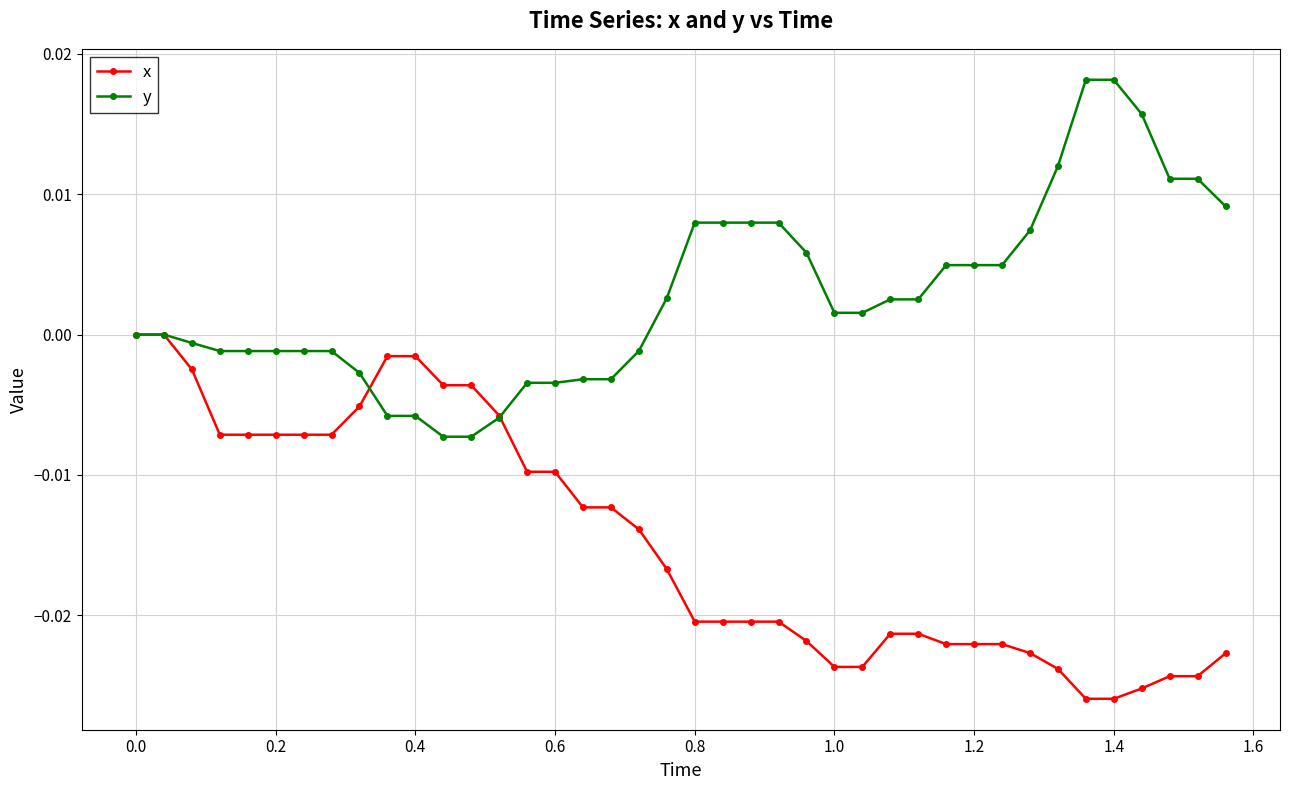

Rank the series by their average value, from lowest to highest.

x, y